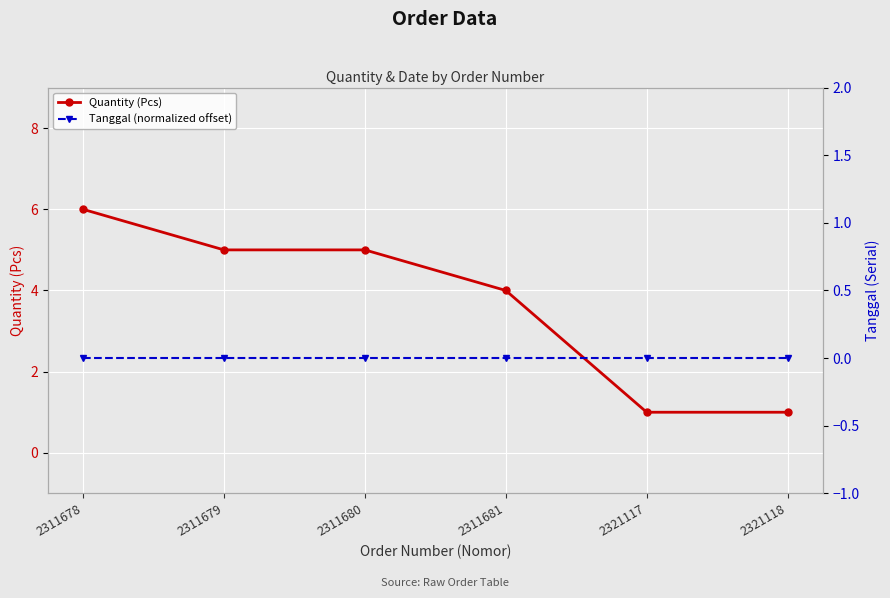

Reading right to left, extract all data points from this chart.

Quantity (Pcs): 2321118=1	2321117=1	2311681=4	2311680=5	2311679=5	2311678=6
Tanggal (normalized offset): 2321118=0	2321117=0	2311681=0	2311680=0	2311679=0	2311678=0